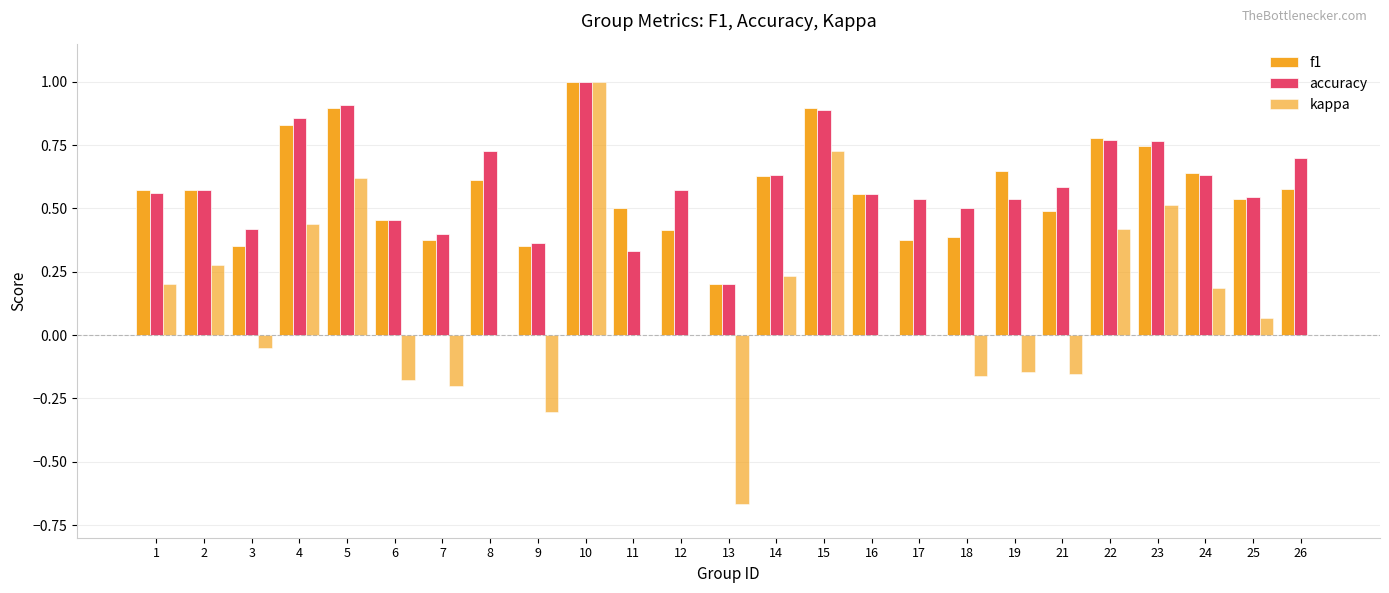

What is the difference between the f1 values at 6 and 9?

0.1